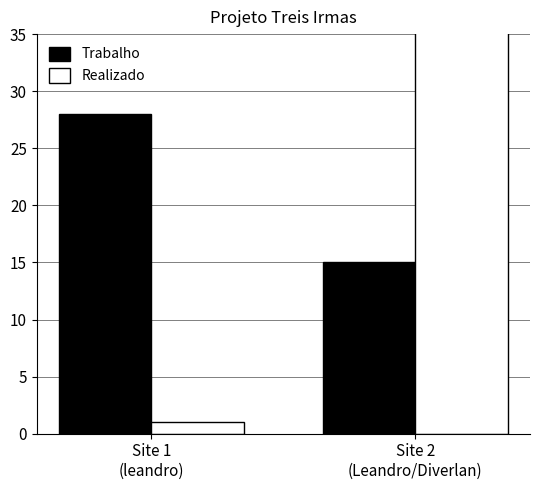

Read the Trabalho value at Site 1
(leandro).

28